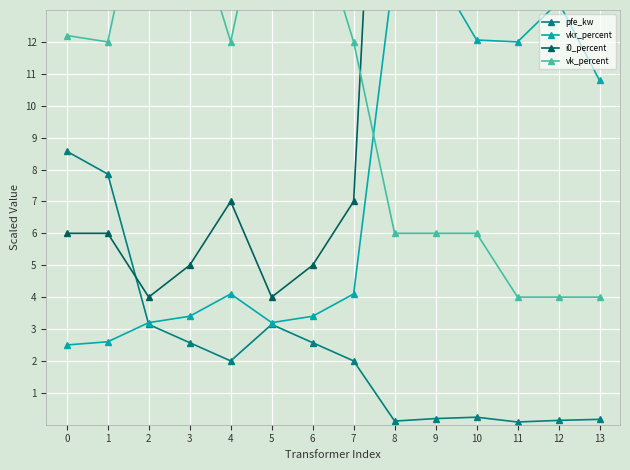

Reading left to right, extract all data points from this chart.

pfe_kw: 8.6	7.9	3.1	2.6	2.0	3.1	2.6	2.0	0.1	0.2	0.2	0.1	0.1	0.2
vkr_percent: 2.5	2.6	3.2	3.4	4.1	3.2	3.4	4.1	14.4	14.2	12.1	12.0	13.2	10.8
i0_percent: 6.0	6.0	4.0	5.0	7.0	4.0	5.0	7.0	32.0	33.8	26.2	24.0	23.8	18.7
vk_percent: 12.2	12.0	18.0	16.2	12.0	18.0	16.2	12.0	6.0	6.0	6.0	4.0	4.0	4.0